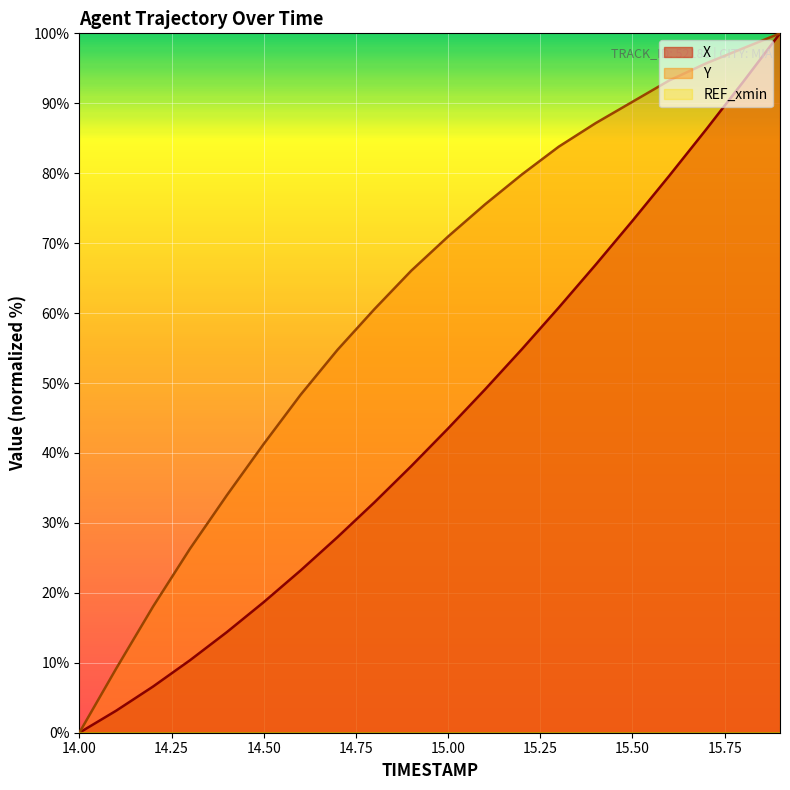

What is the sum of all Y values?

1232.7